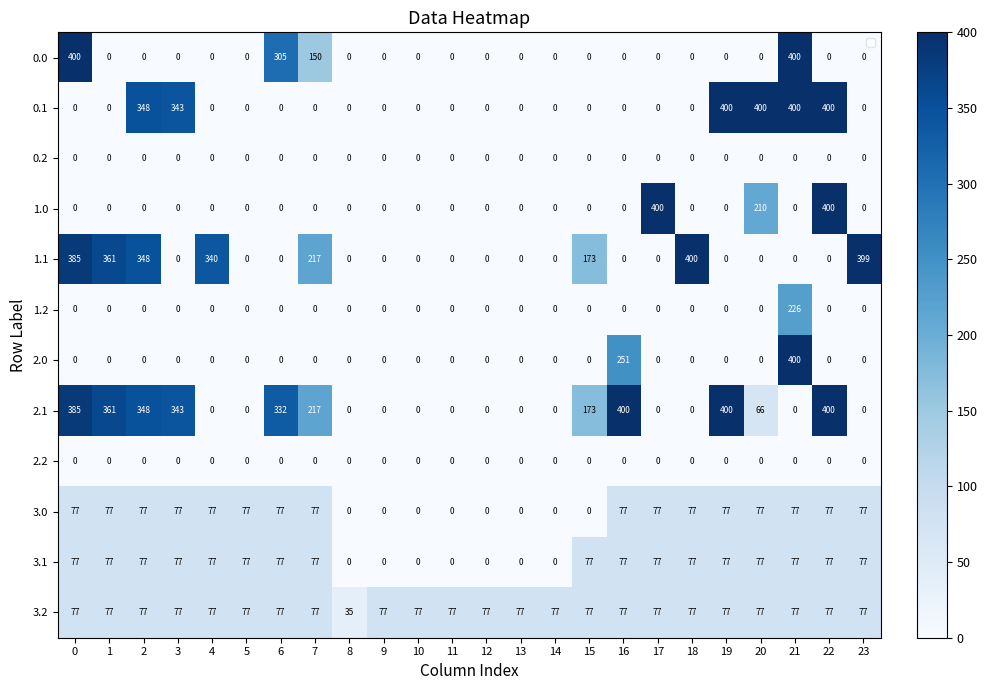

What is the highest value of the 1.1 series?

400.0